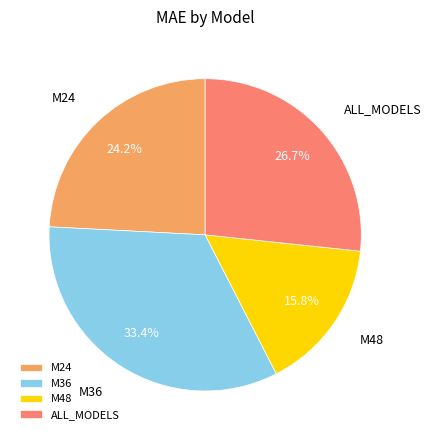

How many slices are in this pie chart?

4